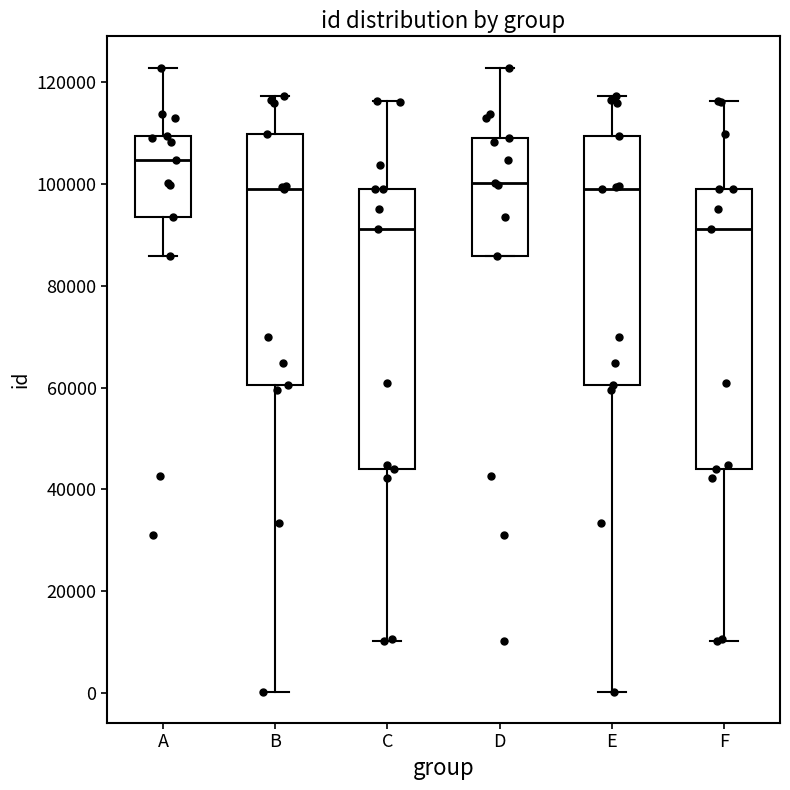

Which box has the highest median line?

A